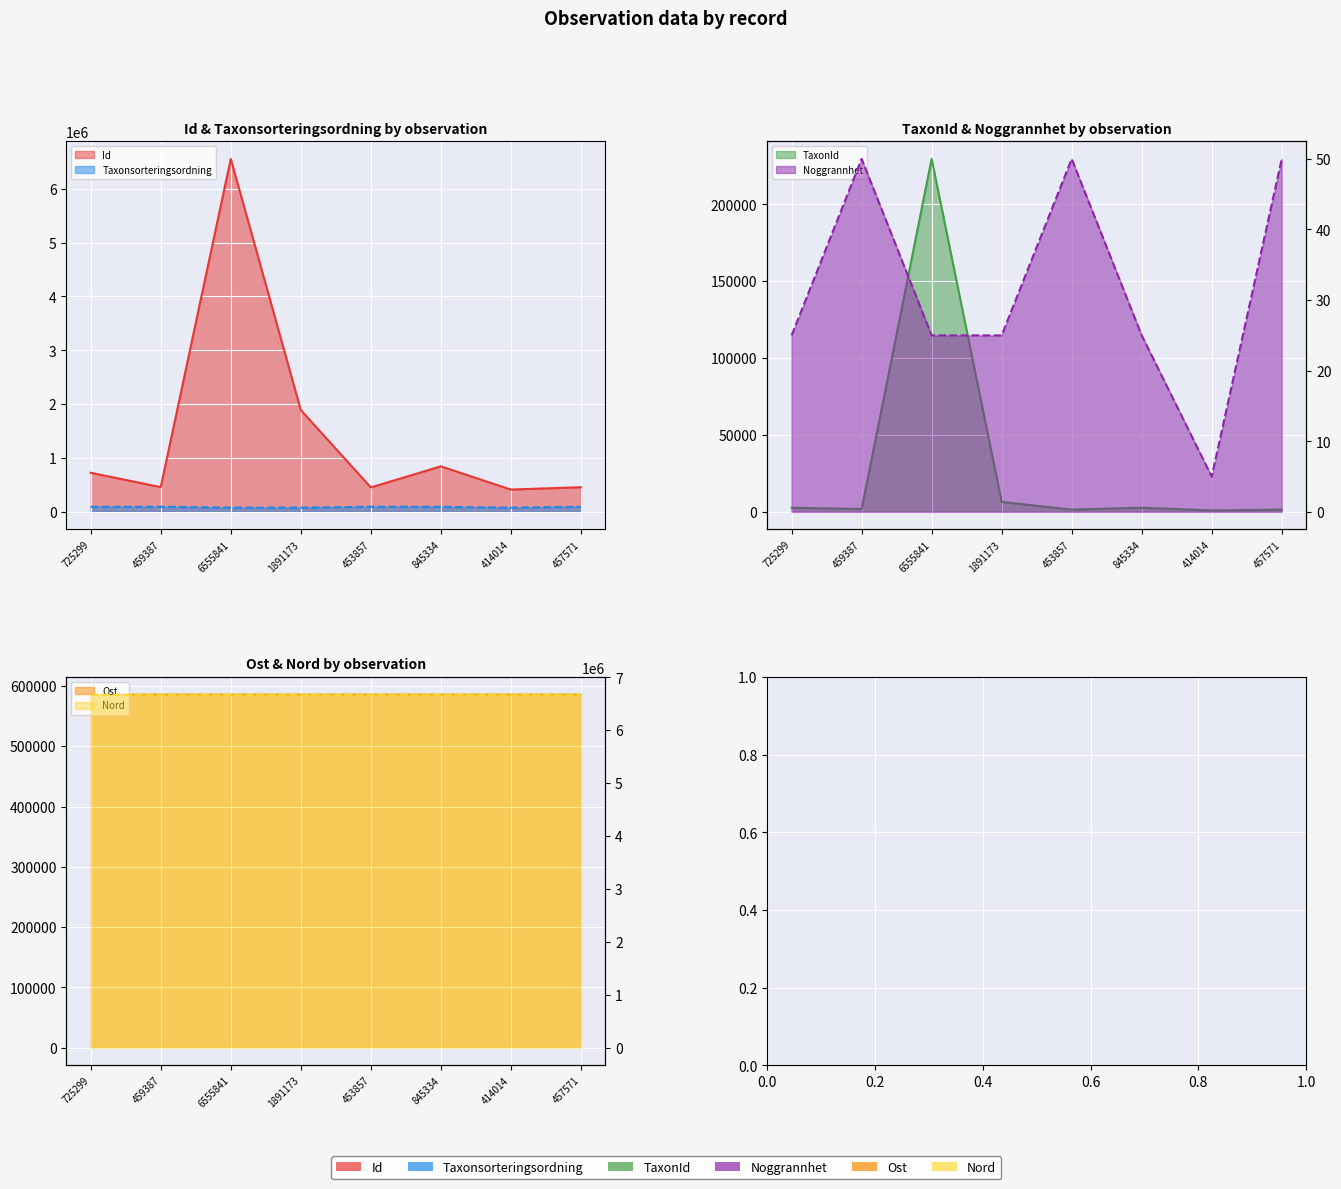

Reading left to right, transcribe all the data shown in this chart.

Id: 725299=725299	459387=459387	6555841=6555841	1891173=1891173	453857=453857	845334=845334	414014=414014	457571=457571
Taxonsorteringsordning: 725299=93141	459387=94519	6555841=78526	1891173=78502	453857=94531	845334=92890	414014=78500	457571=94521
TaxonId: 725299=2668	459387=1845	6555841=229497	1891173=6456	453857=1452	845334=2675	414014=956	457571=1455
Noggrannhet: 725299=25	459387=50	6555841=25	1891173=25	453857=50	845334=25	414014=5	457571=50
Ost: 725299=585558	459387=585558	6555841=585558	1891173=585558	453857=585558	845334=585558	414014=585569	457571=585558
Nord: 725299=6672389	459387=6672389	6555841=6672389	1891173=6672389	453857=6672389	845334=6672389	414014=6672410	457571=6672389